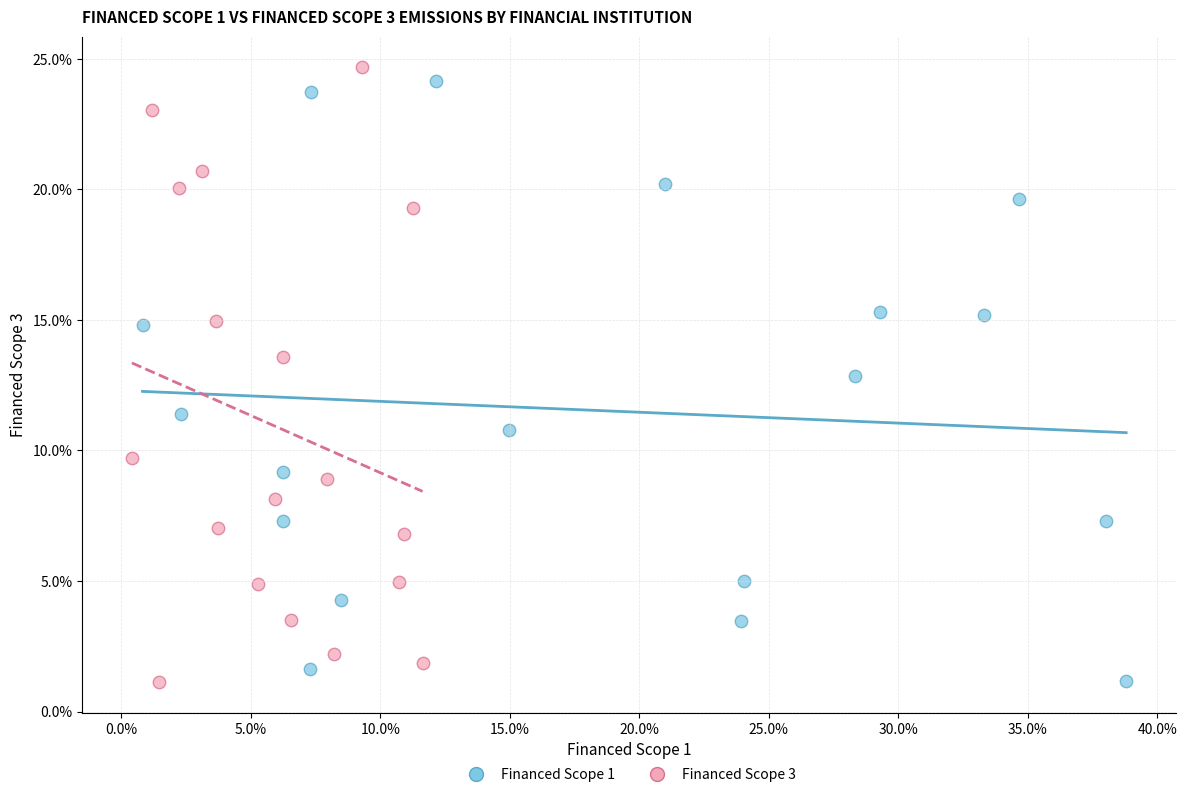

What are all the series names shown in the legend?

Financed Scope 1, Financed Scope 3